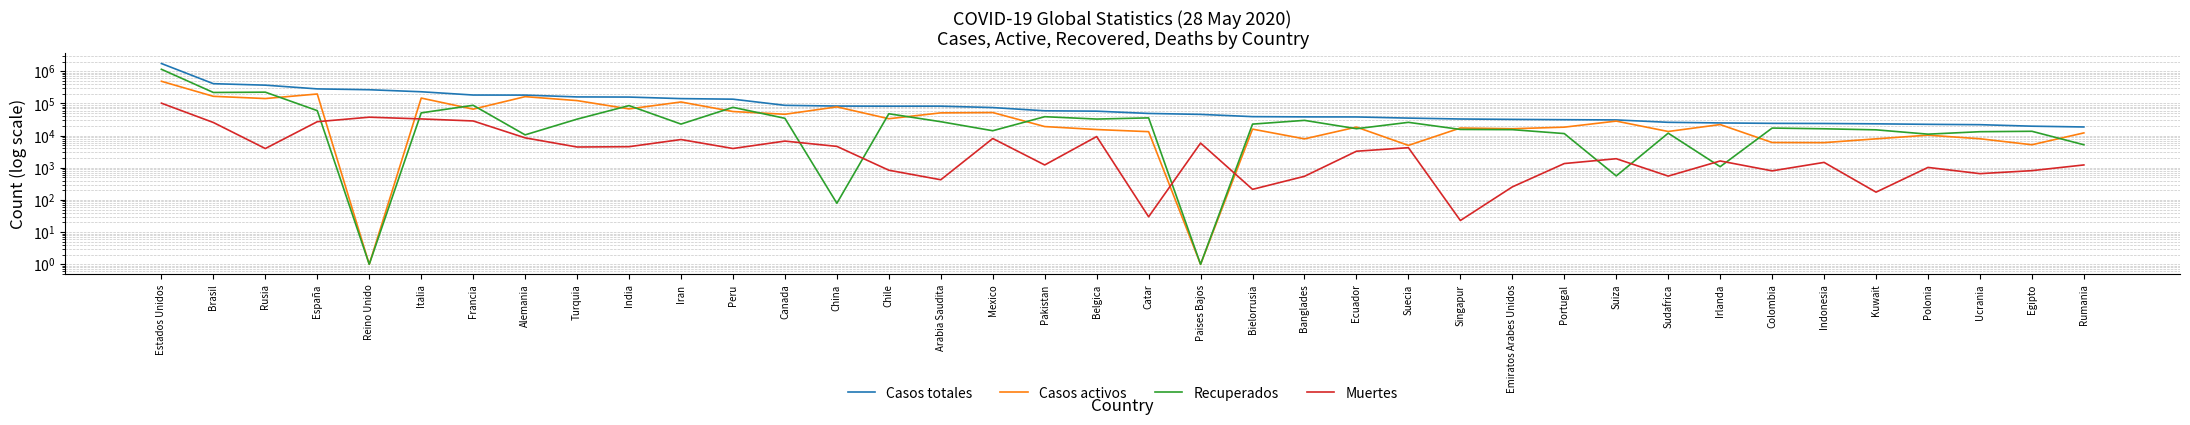

How many interior local peaks does the Casos activos series have?

12